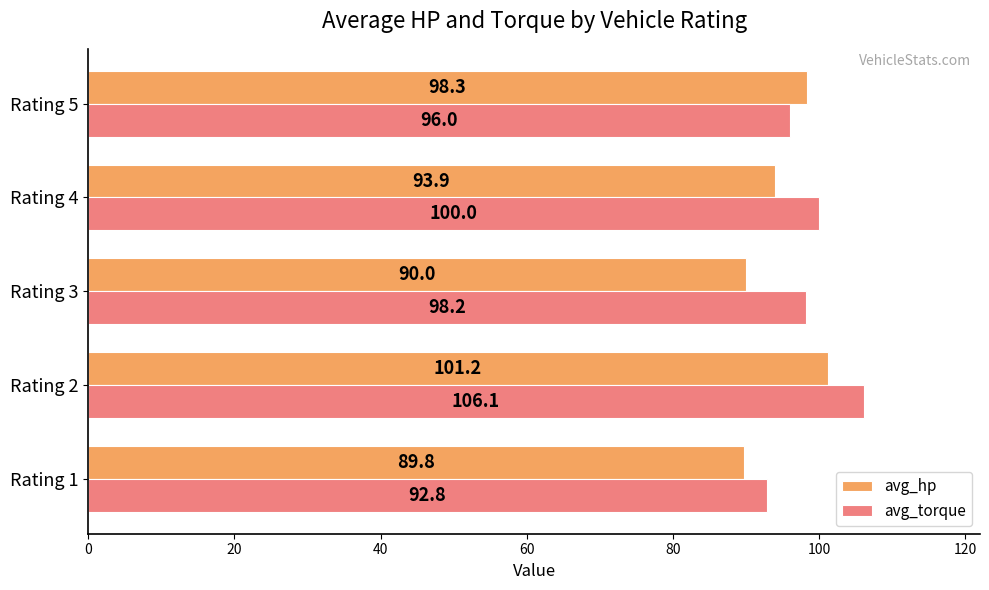

Which series has the widest spread of values?

avg_torque